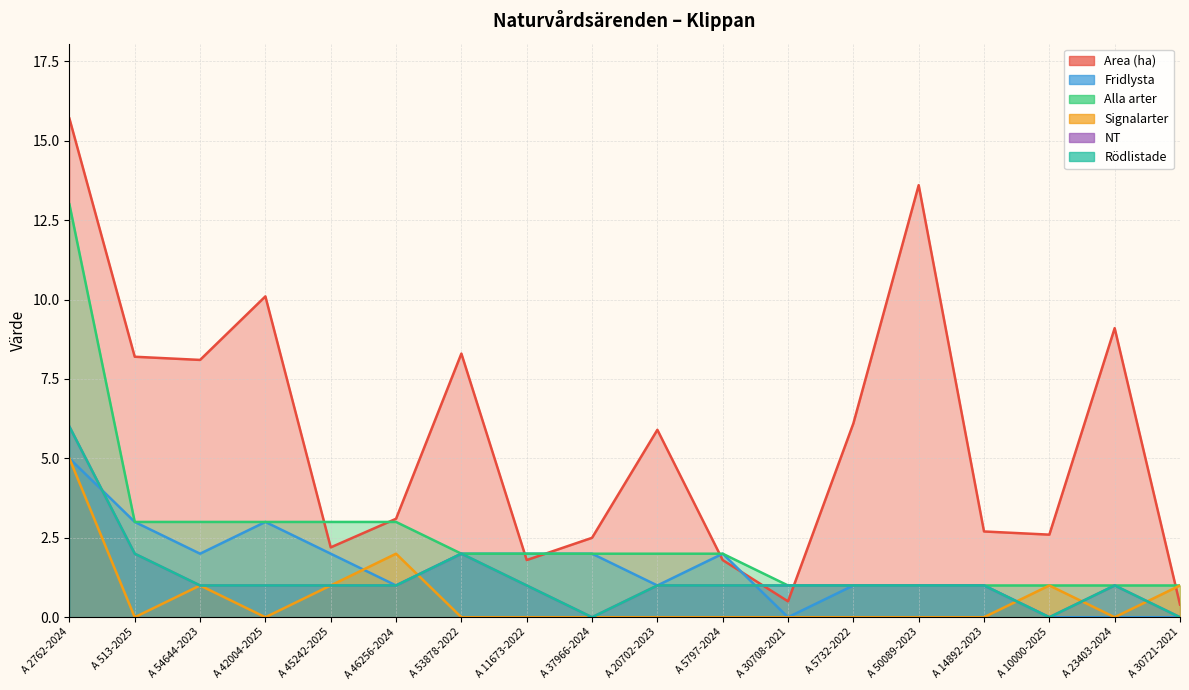

What is the maximum value for Area (ha)?

15.7